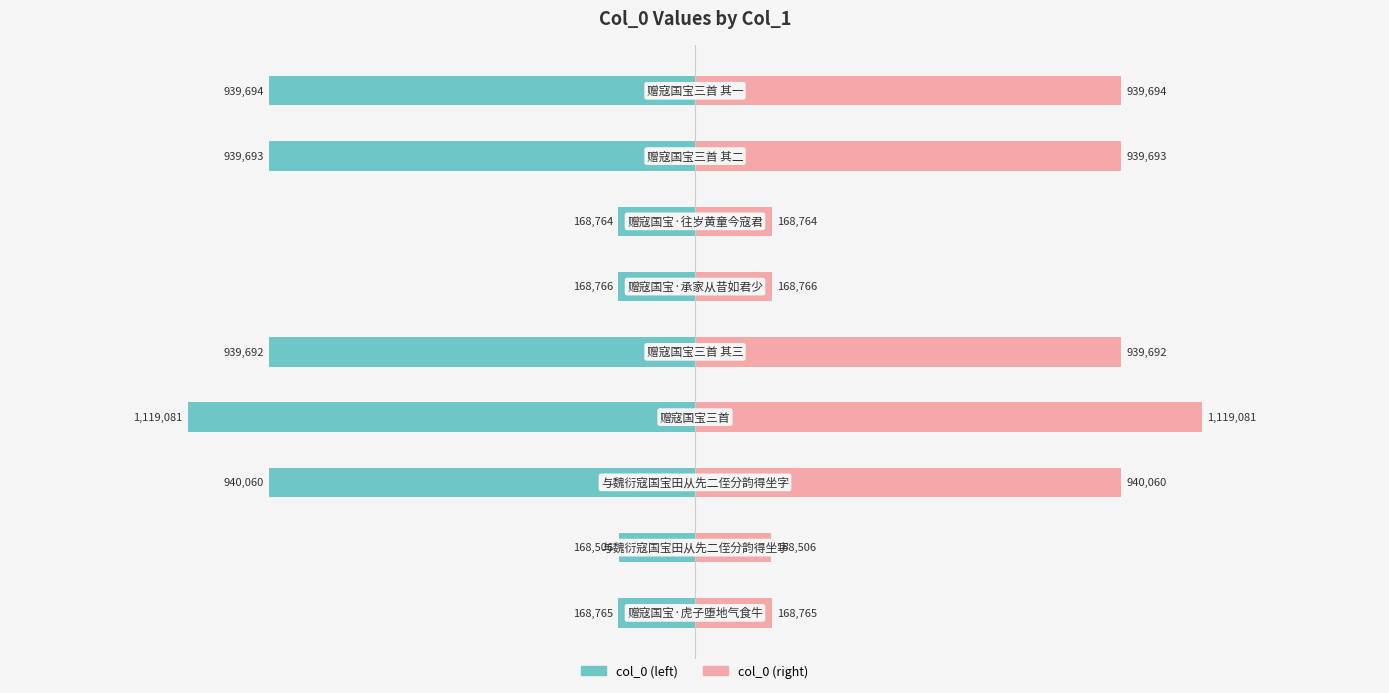

How many values in the col_0 (left) series exceed -939692?

4